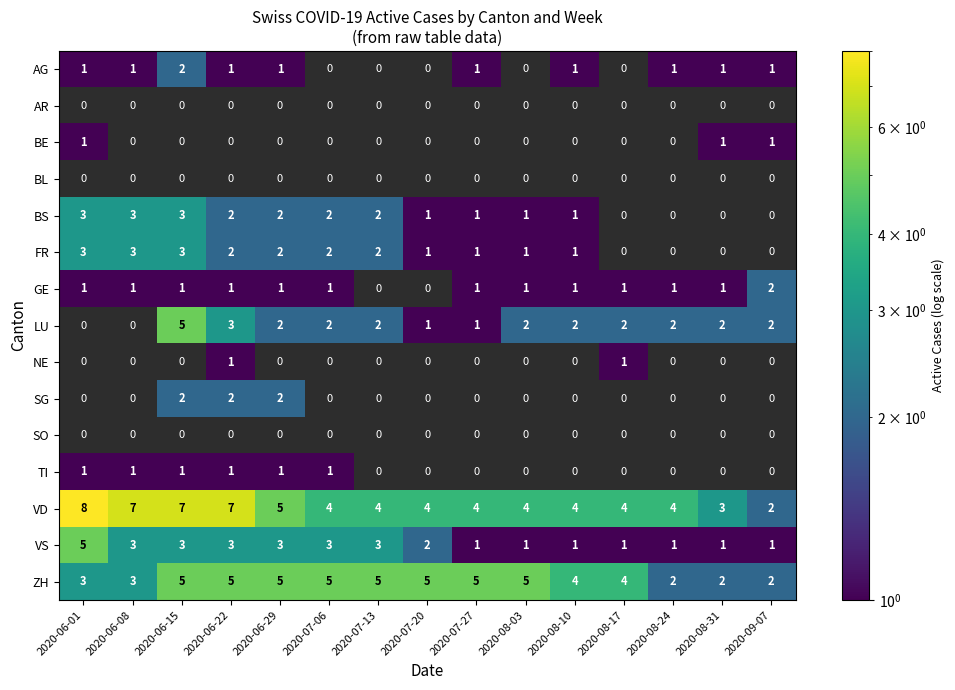

Count the VS values in the range 1 to 3.

14